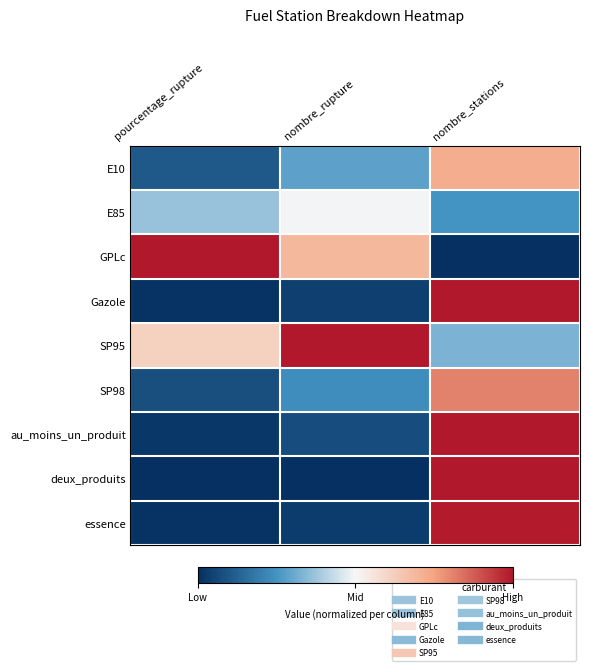

At which category is the sum across all series the highest?

nombre_stations